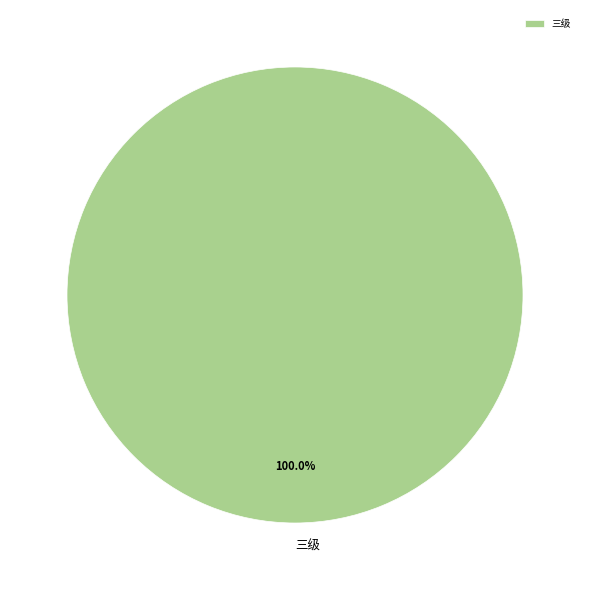

Is there a majority slice in this chart?

Yes